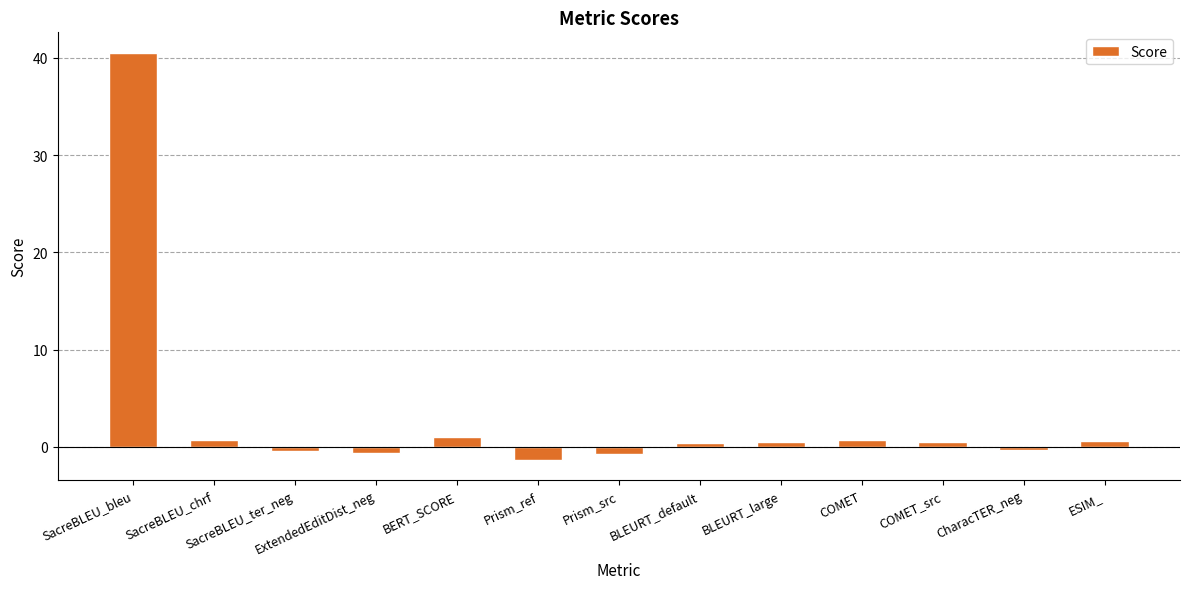

What is the greatest value displayed?

40.5